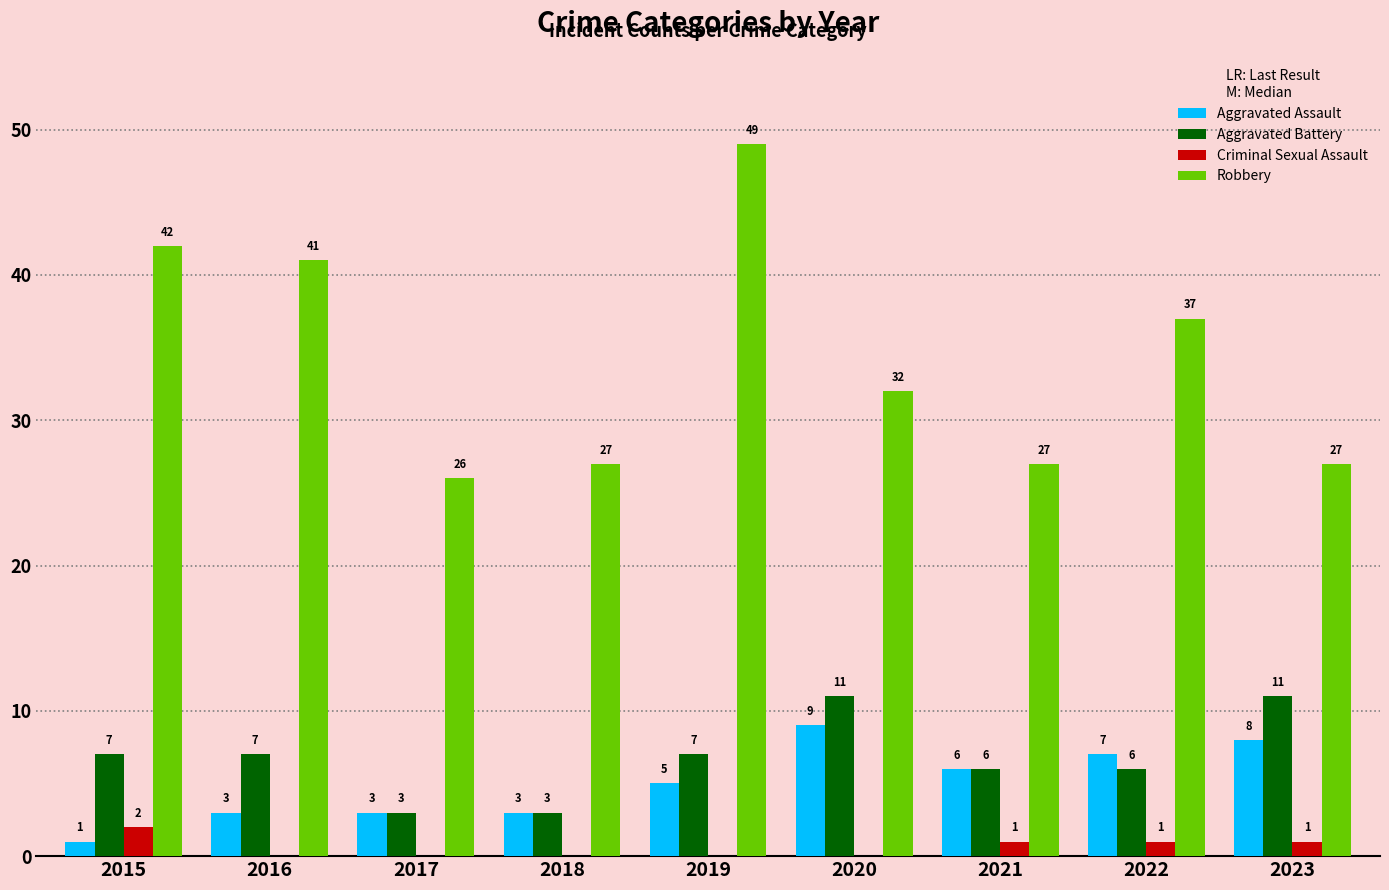

How many groups of bars are there?

9